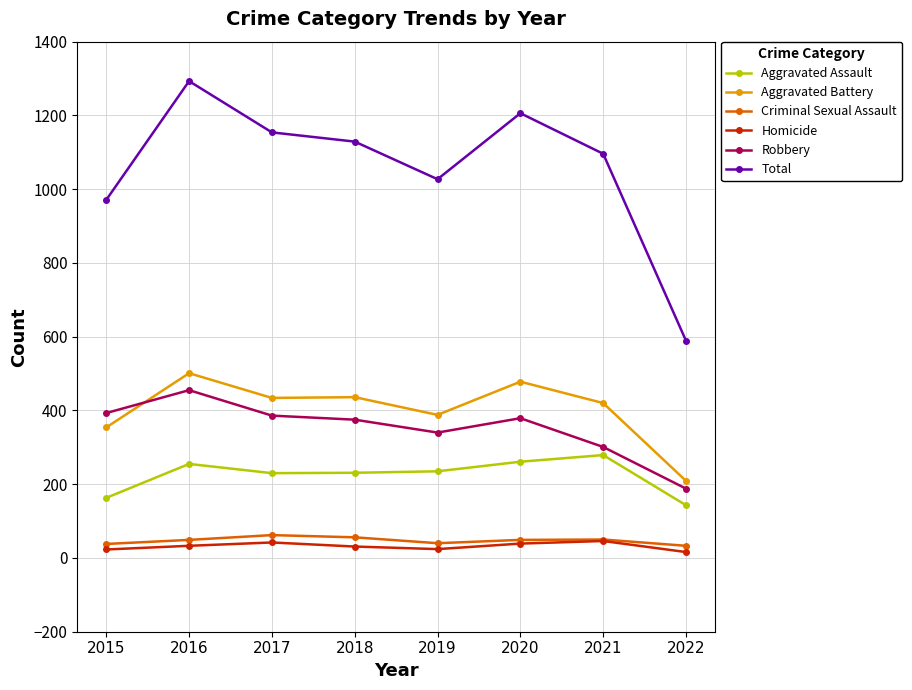

What is the spread (max minus min) of values at 2019?

1003